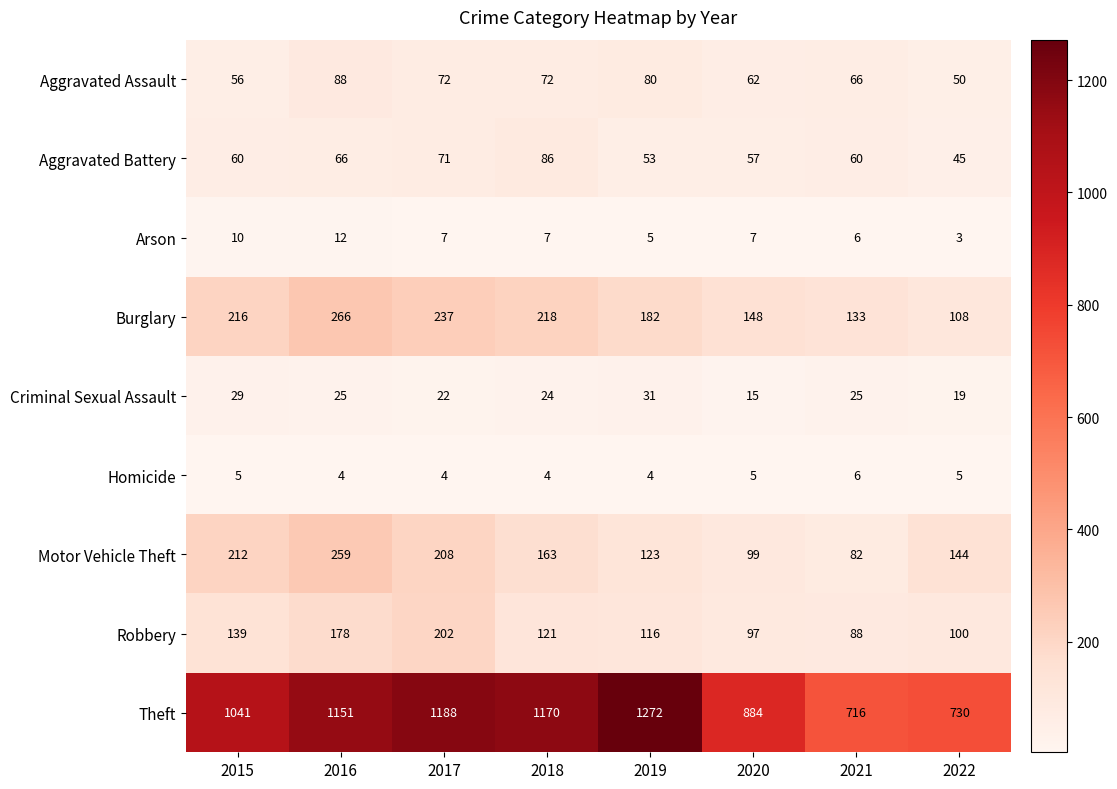

Which series has the largest range (max minus min)?

Theft